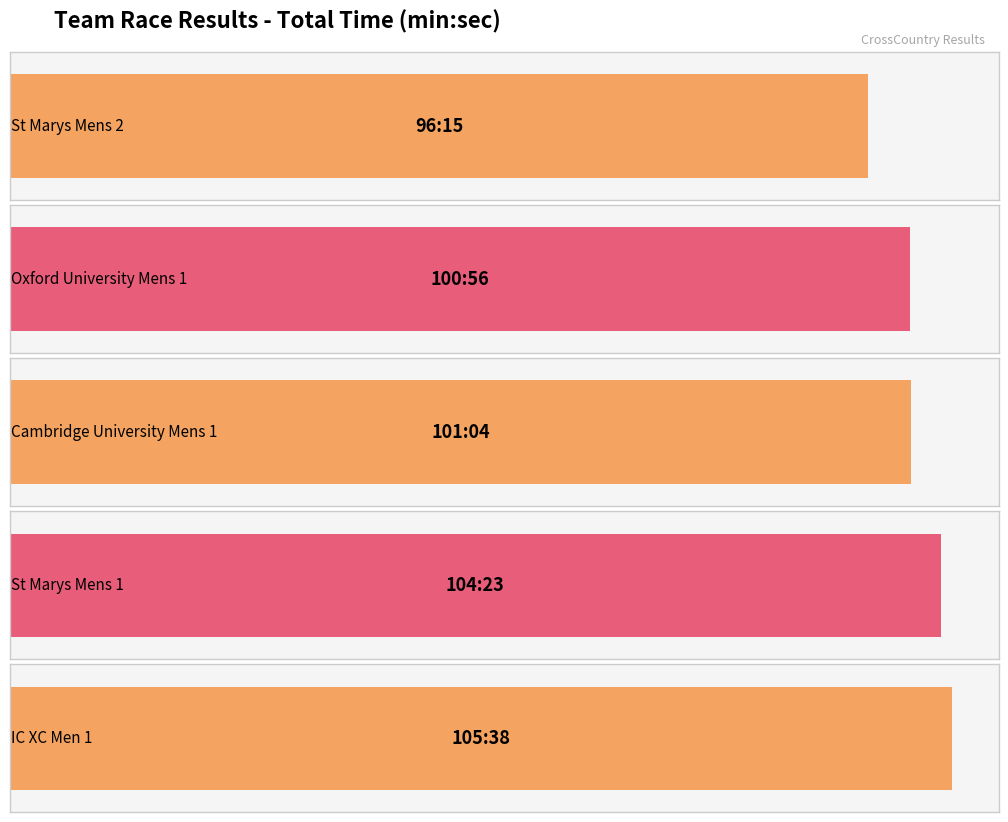

Is it true that Team Rank equals 6 at St Marys Mens 1?

False